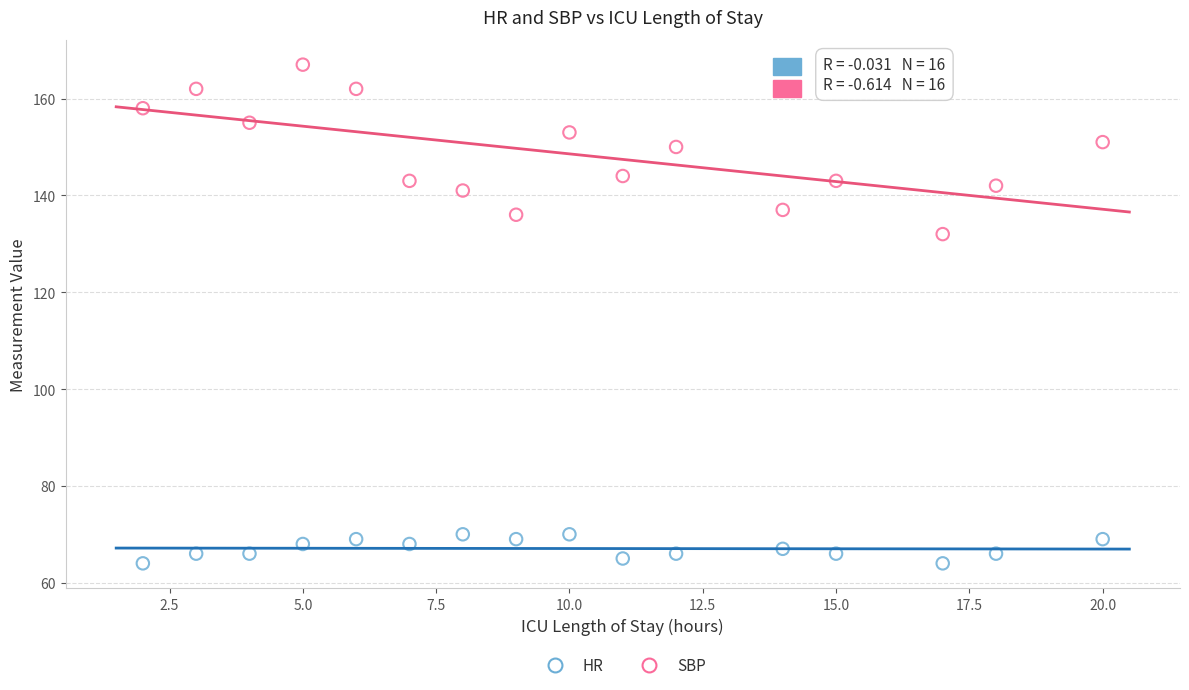

Which series has the largest Y range (max minus min)?

SBP